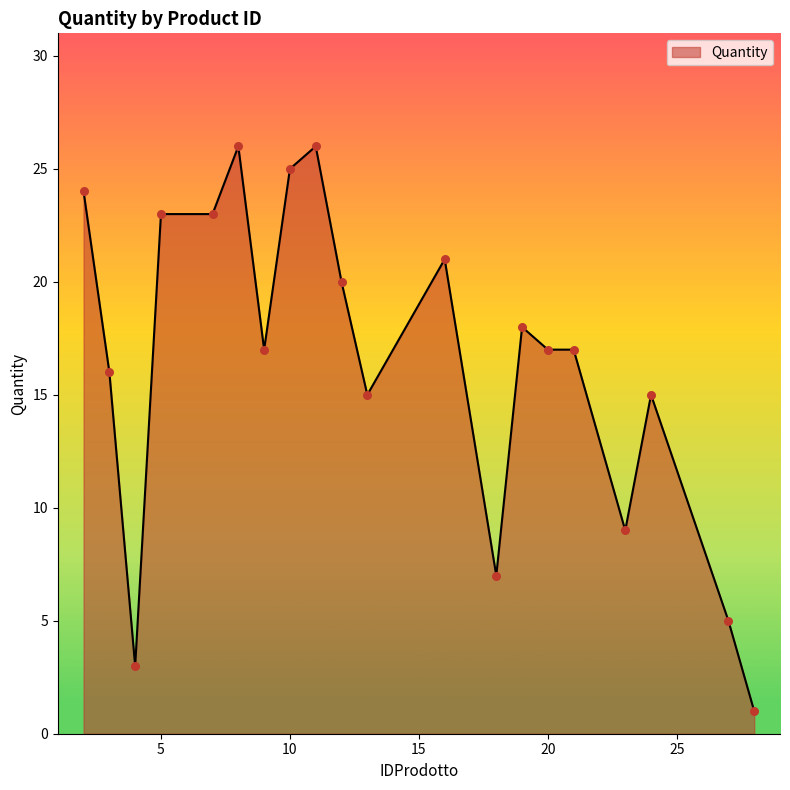

What is the greatest value displayed?

26